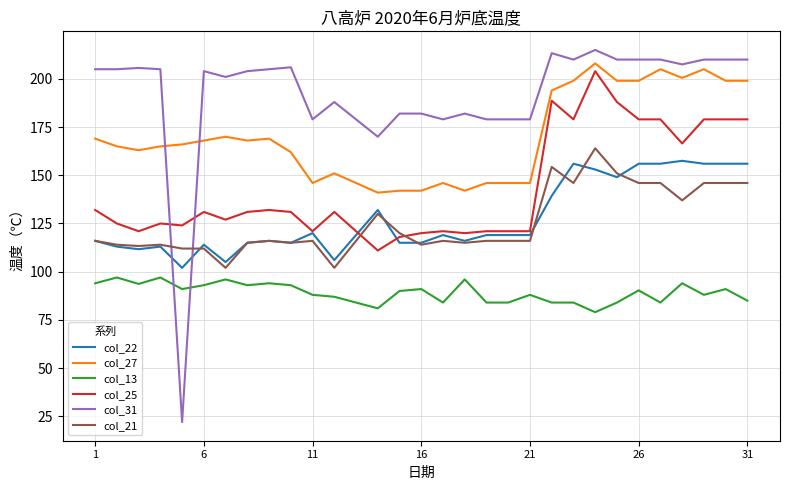

True or false: col_27 and col_13 cross at least once.

False